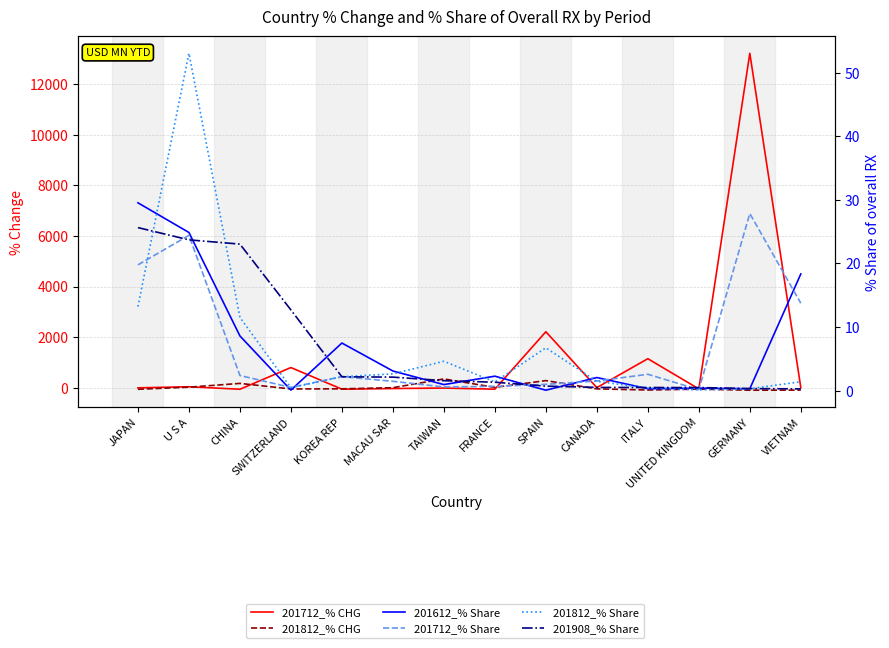

What is the total value across all series at JAPAN?

19.2